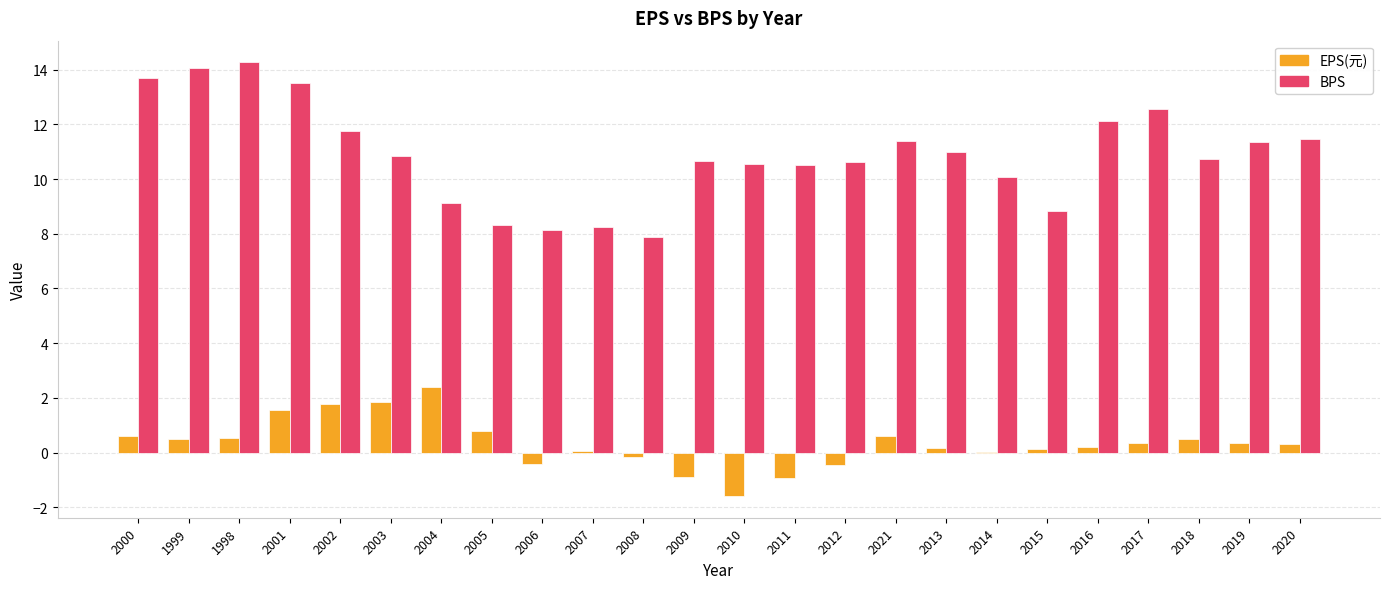

Read the EPS(元) value at 2007.

0.1